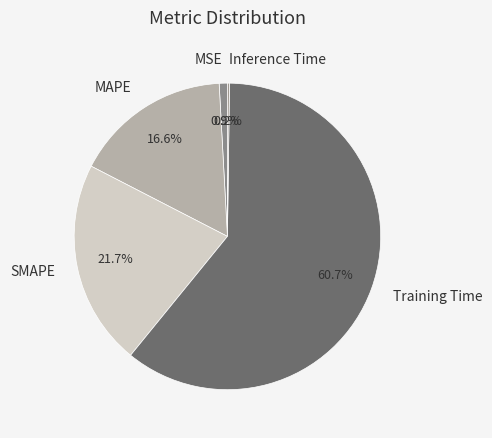

Do MSE and Training Time together represent more than half of the pie?

Yes